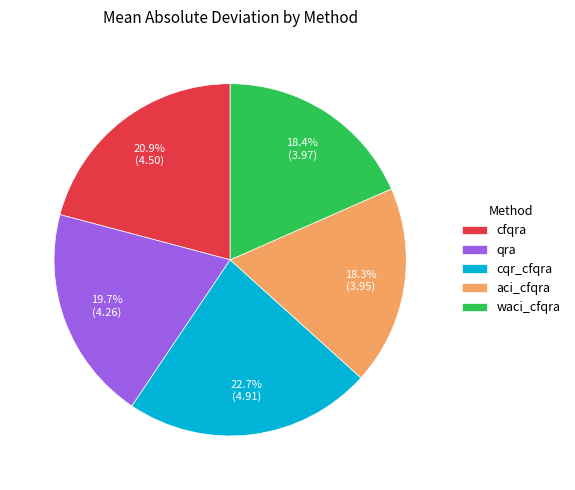

Approximately how many times larger is the value at cfqra compared to waci_cfqra?

1.1